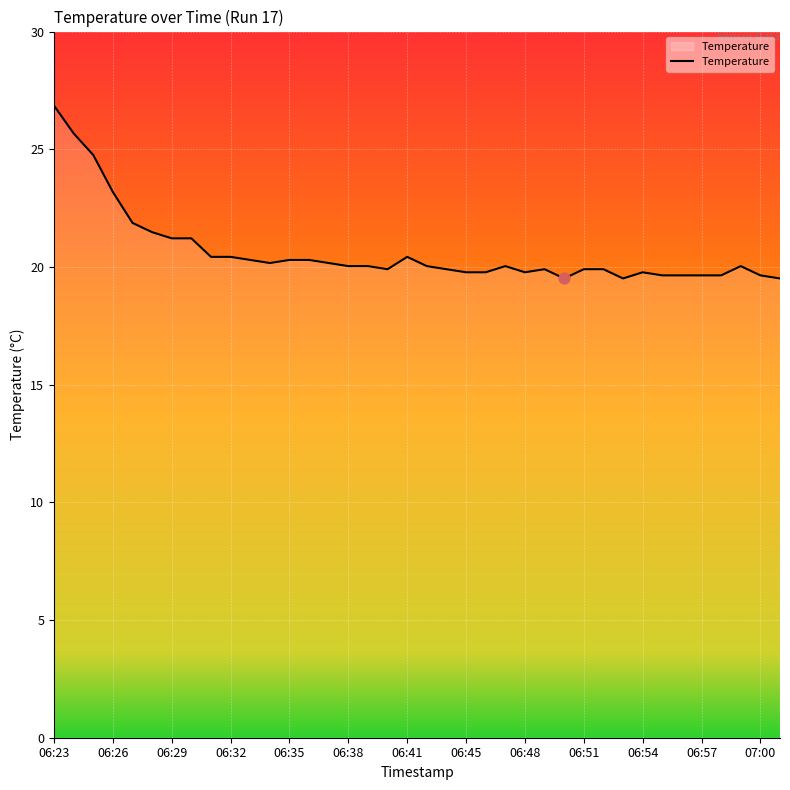

What is the difference between the maximum and minimum values?

7.3